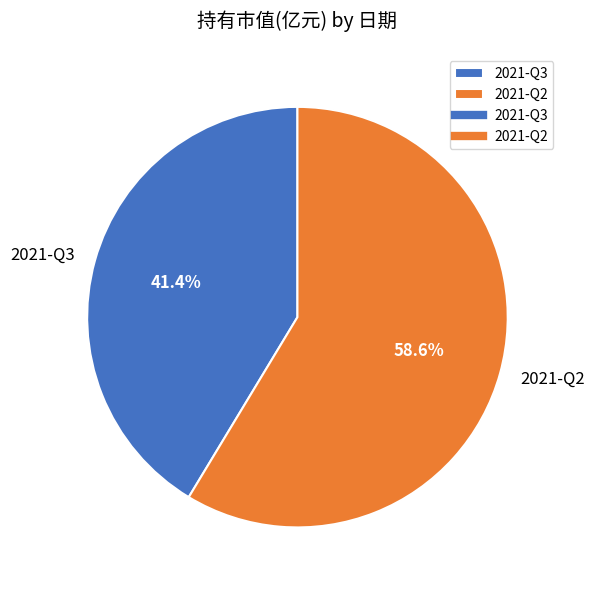

To the nearest percent, what is the difference between the 2021-Q2 and 2021-Q3 slice percentages?

17%